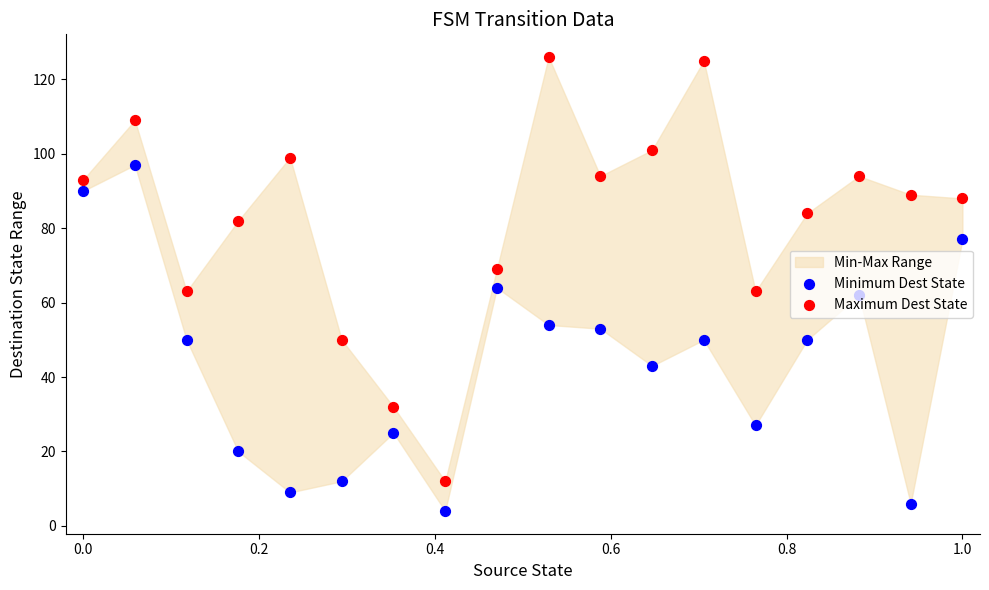

Which series has the largest Y range (max minus min)?

Maximum Dest State